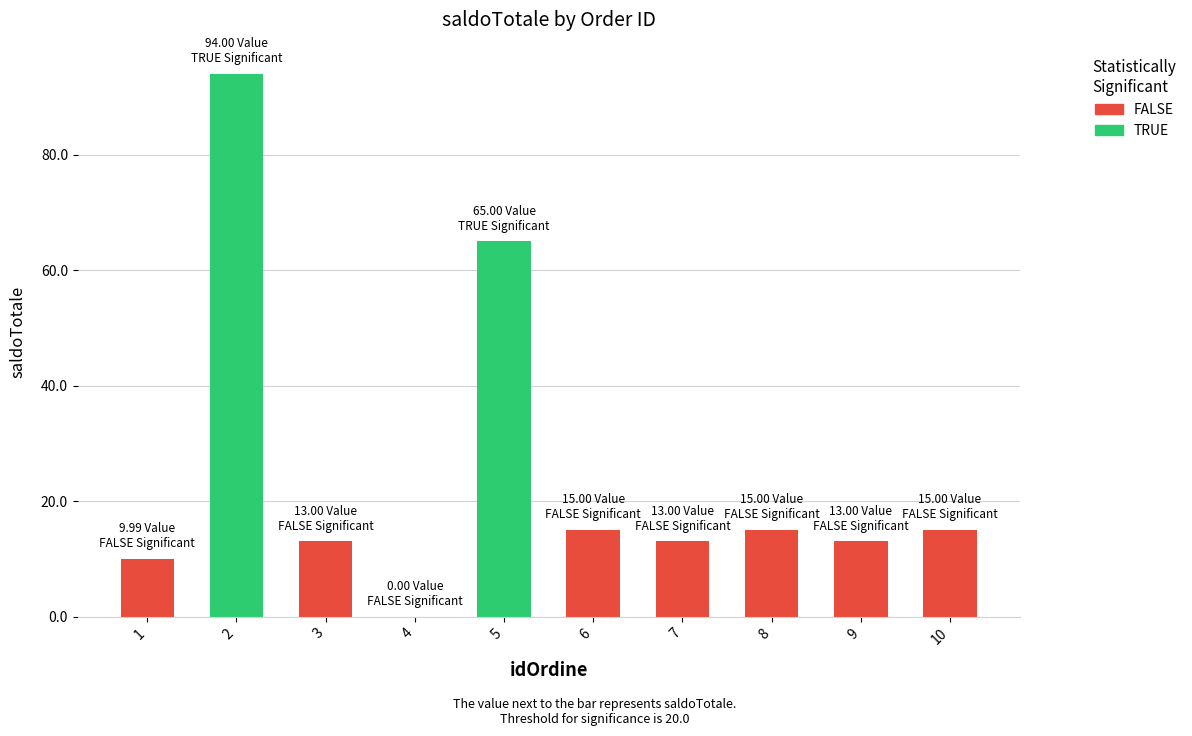

Reading left to right, what are all the values shown in this chart?

1=10.0	2=94.0	3=13.0	4=0.0	5=65.0	6=15.0	7=13.0	8=15.0	9=13.0	10=15.0